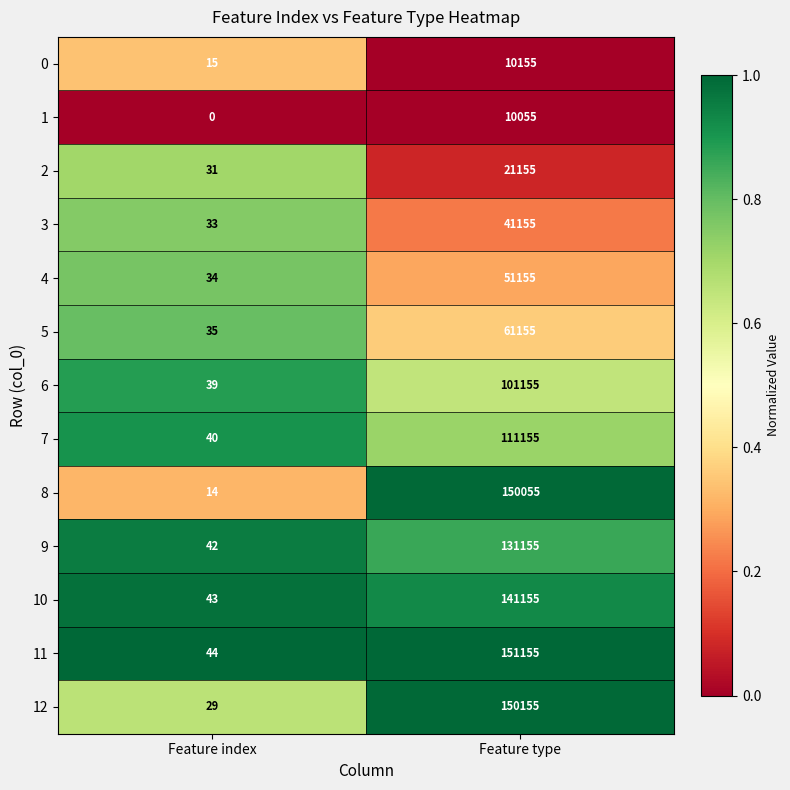

Which series has the widest spread of values?

11